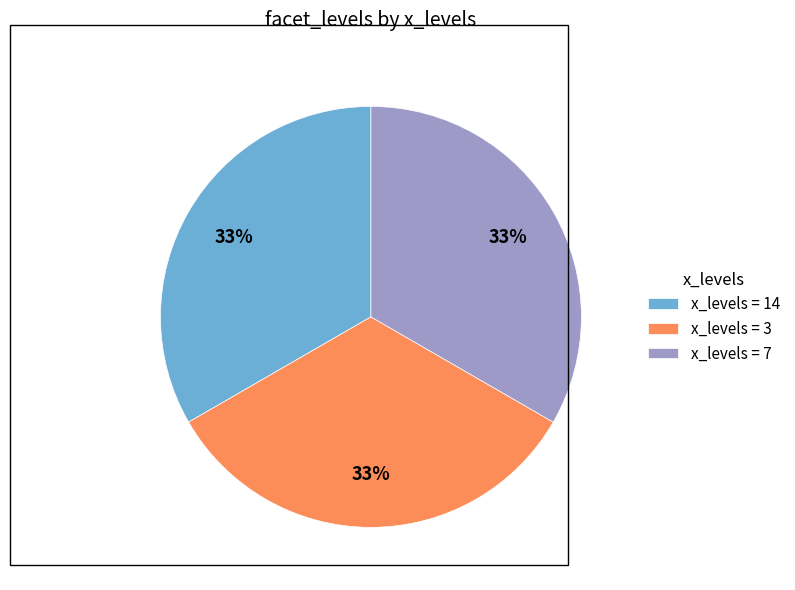

Does any single category account for the majority?

No